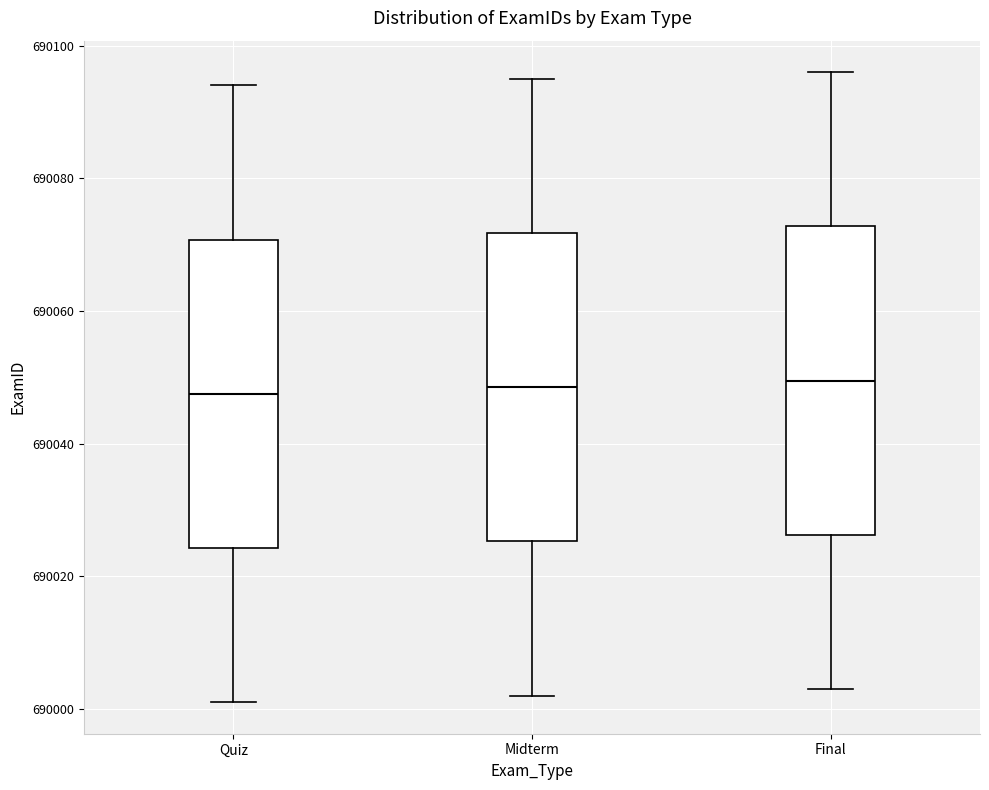

Reading left to right, transcribe this box plot: for each box, give where its median line is, the range the box spans, and where its two whiskers end, as read against the y-axis. The values are not printed on the chart, so give them approximately, as read against the axis.

Quiz: median 690048, box 690024 to 690070, whiskers 690002 to 690094
Midterm: median 690048, box 690026 to 690072, whiskers 690002 to 690096
Final: median 690050, box 690026 to 690072, whiskers 690004 to 690096